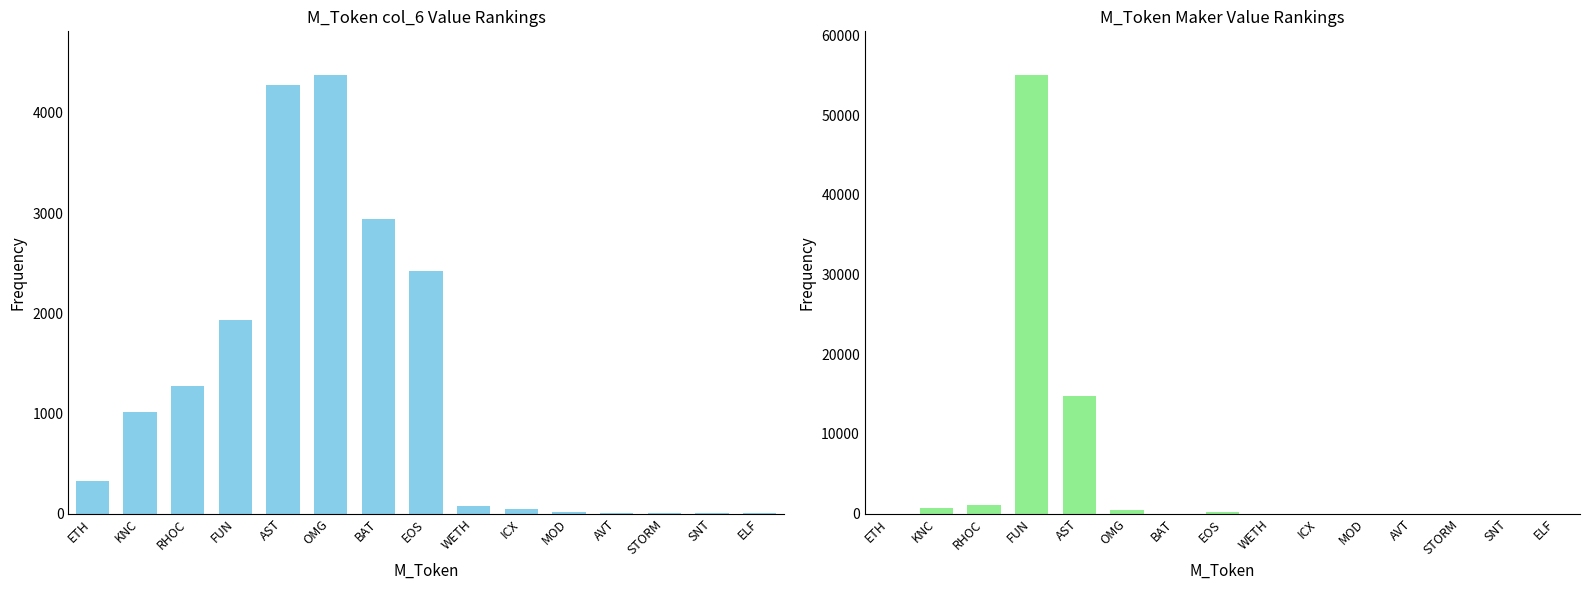

Between KNC and EOS, which series saw the biggest shift?

col_6 sum